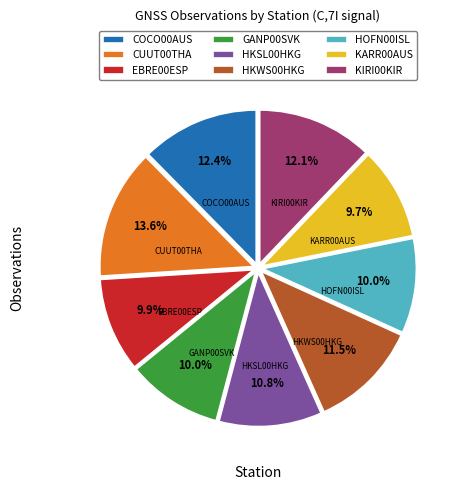

What is the ratio of the value at KIRI00KIR to the value at EBRE00ESP?

1.2